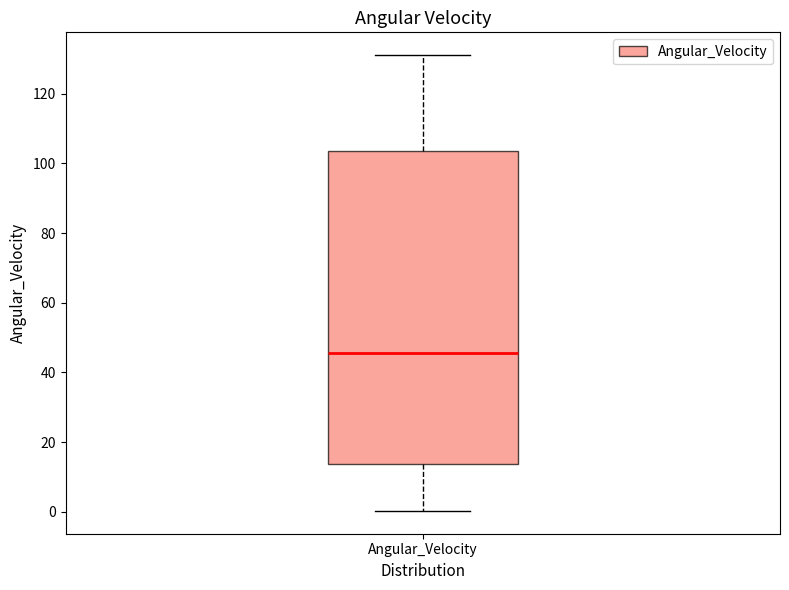

Transcribe this box plot: give where the median line is, the range the box spans, and where the two whiskers end, as read against the y-axis. The values are not printed on the chart, so give them approximately, as read against the axis.

median 46, box 14 to 104, whiskers 0 to 132